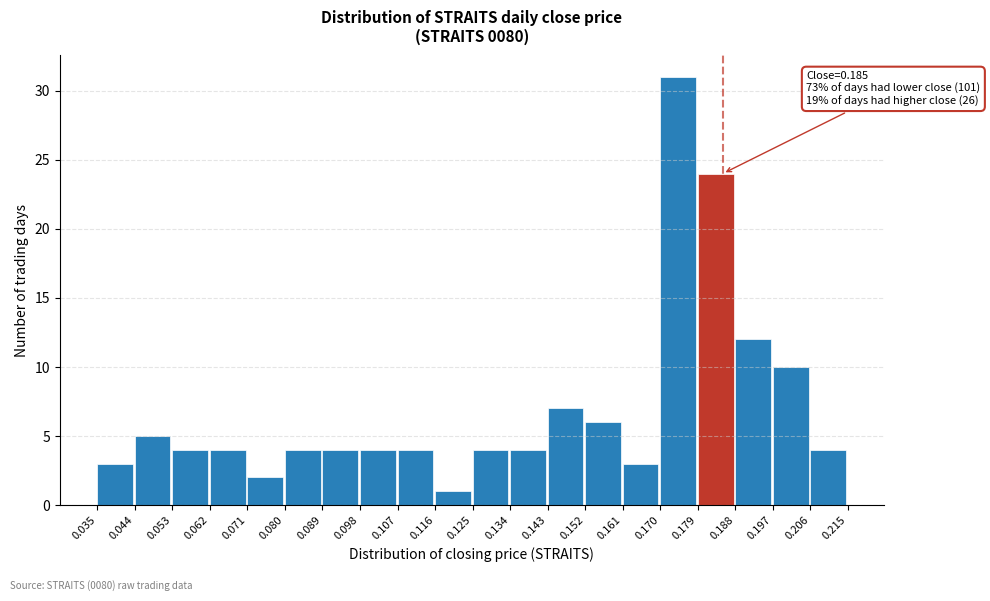

Which range on the x-axis has the tallest bar?

0.170 to 0.179